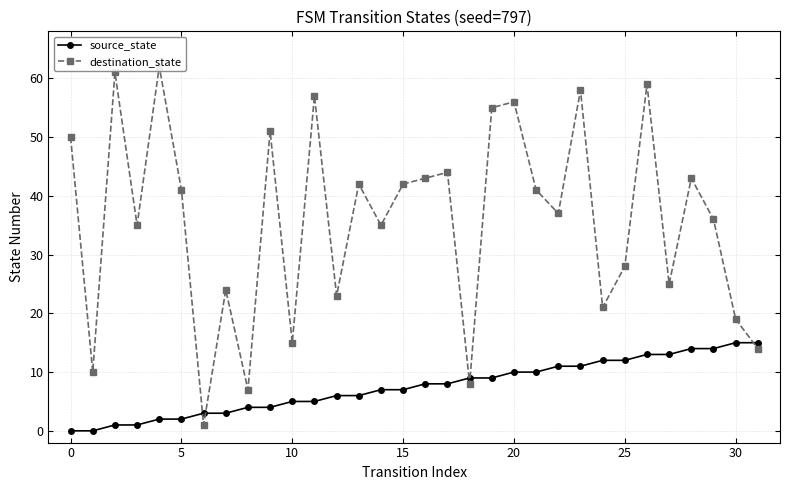

What is the value of the source_state point at the 16th from the left?

2